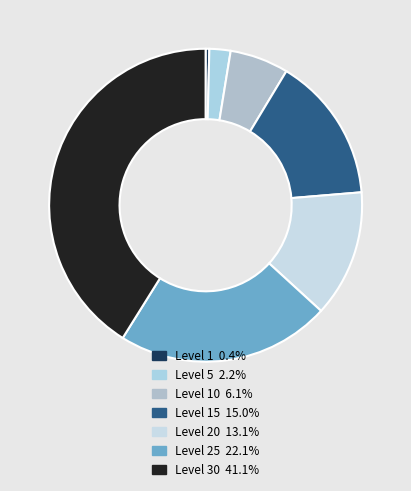

What is the largest slice in the pie chart?

Level 30